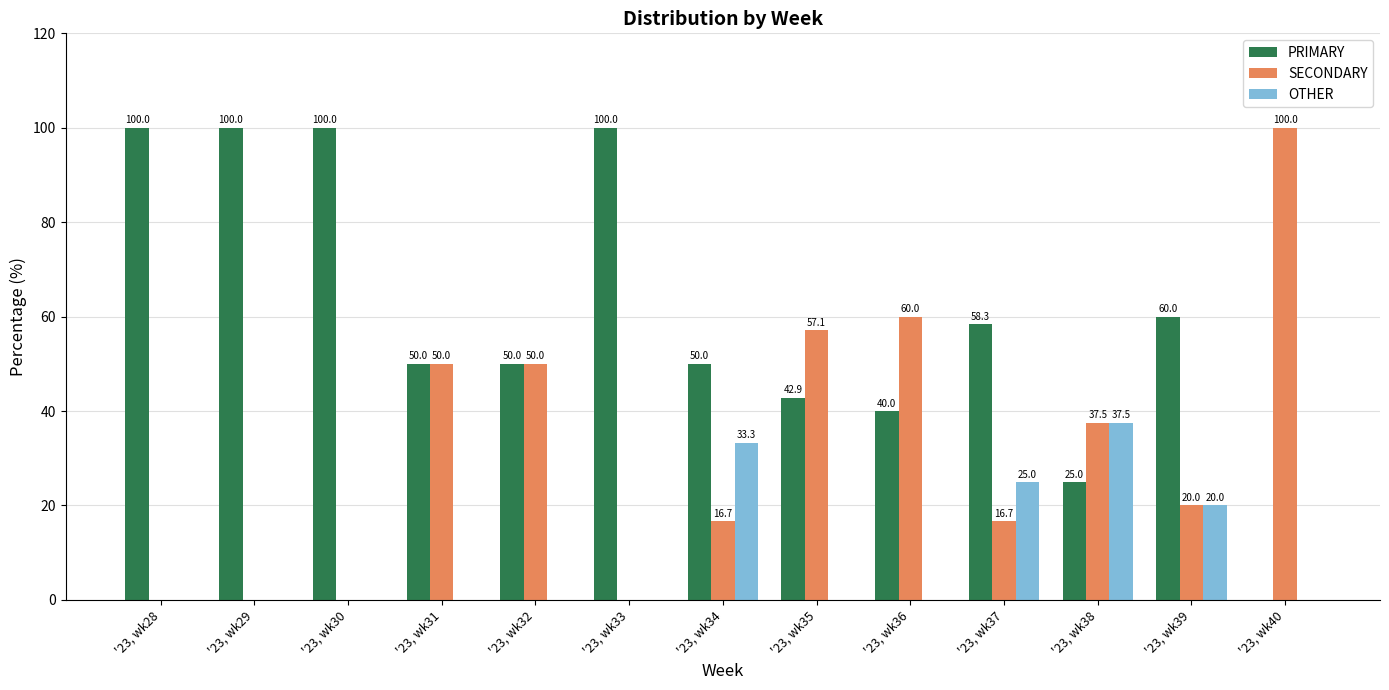

Read the PRIMARY value at '23, wk39.

60.0